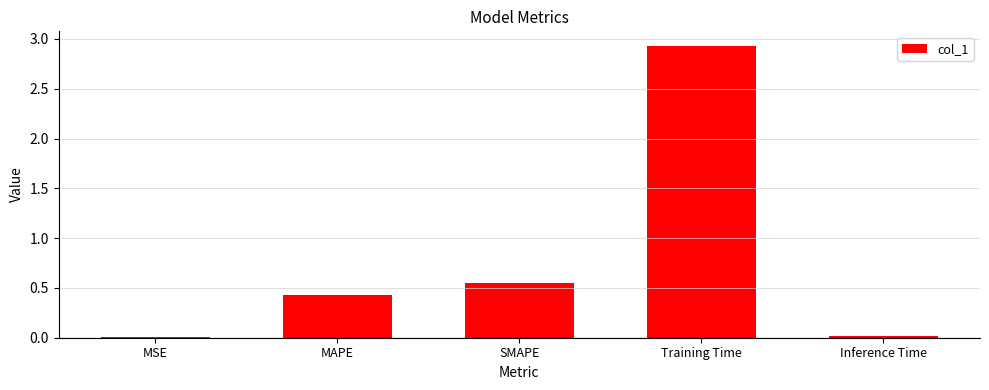

What is the greatest value displayed?

2.9